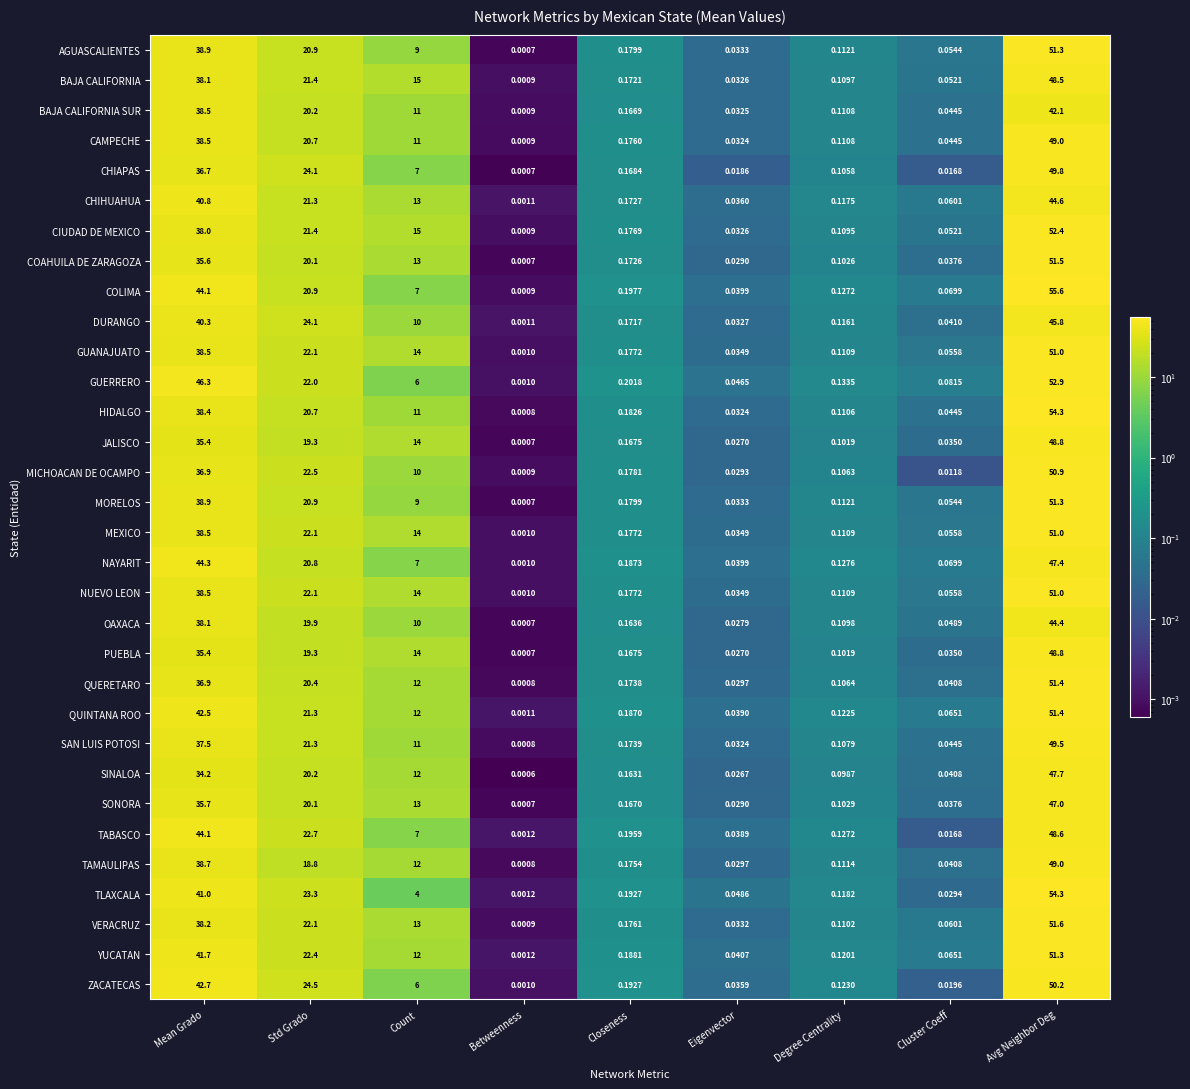

Rank the categories by SINALOA value from lowest to highest.

Betweenness, Eigenvector, Cluster Coeff, Degree Centrality, Closeness, Count, Std Grado, Mean Grado, Avg Neighbor Deg